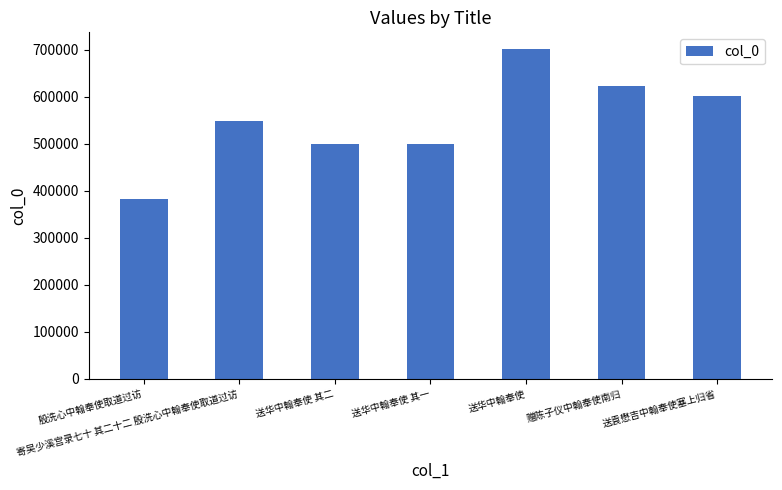

Approximately how many times larger is the value at 殷洗心中翰奉使取道过访 compared to 送华中翰奉使?

0.5